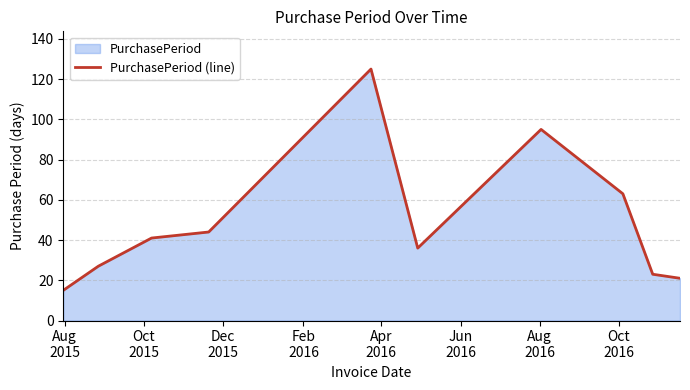

Reading left to right, extract all data points from this chart.

15	27	41	44	125	36	95	63	23	21